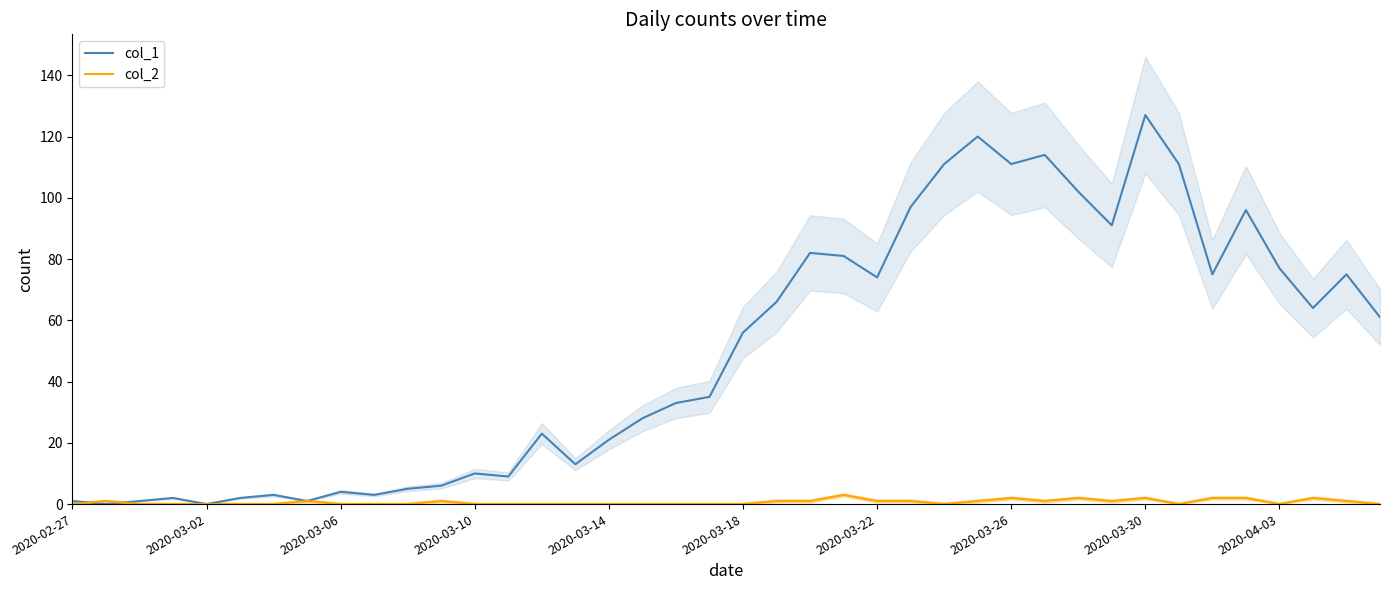

Rank the series by their maximum value, from highest to lowest.

col_1, col_2